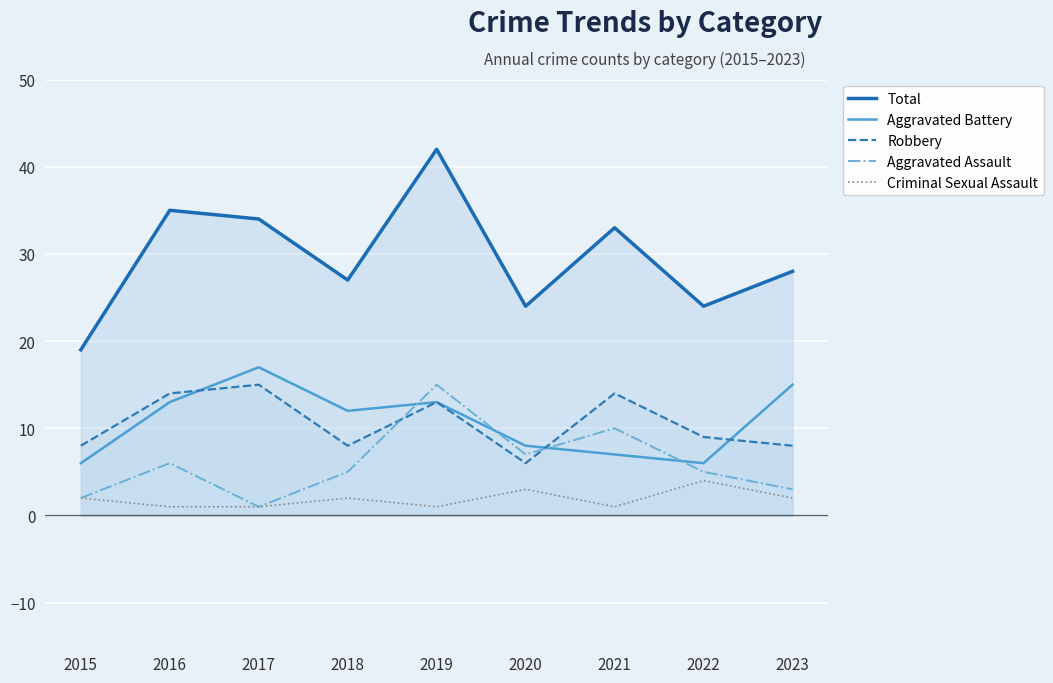

How many interior local valleys does the Total series have?

3